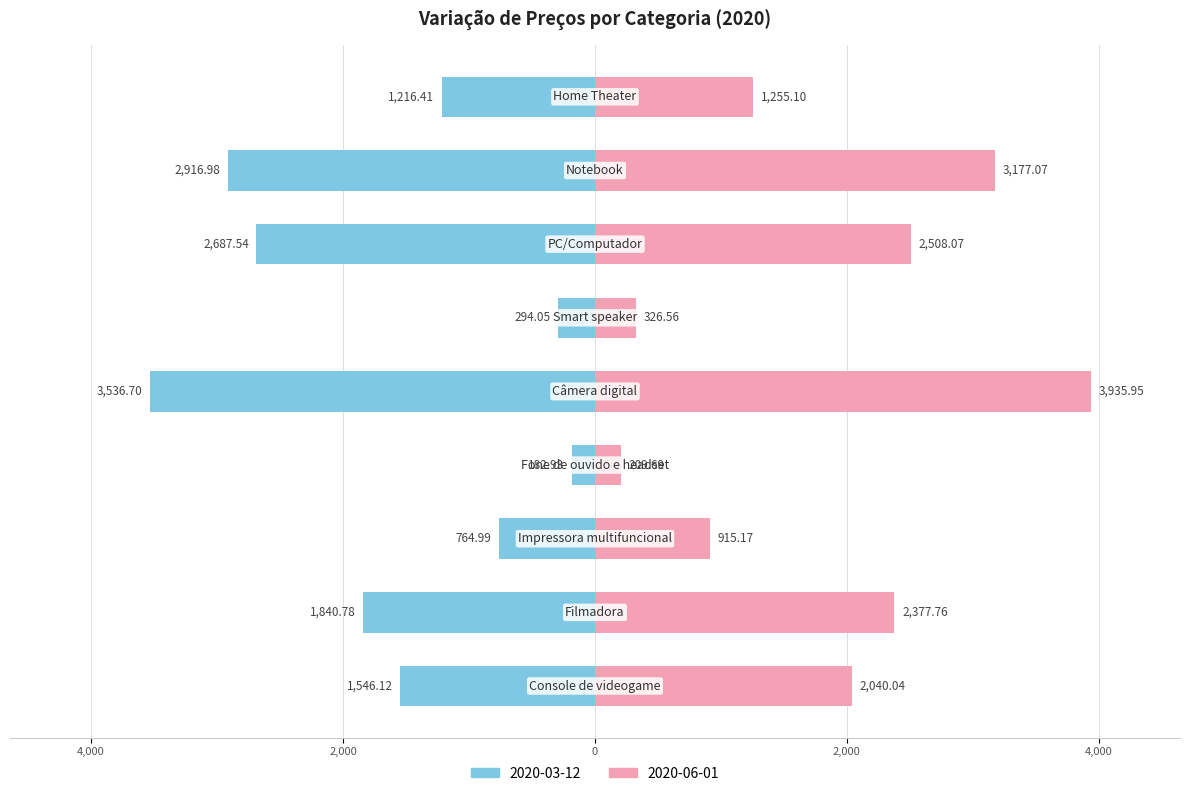

Which category has the highest value in the 2020-06-01 series?

Câmera digital